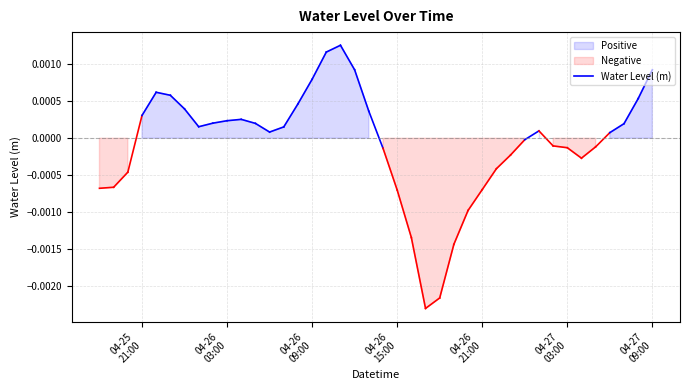

Which category has the highest value across all series?

2023-04-26 11:00